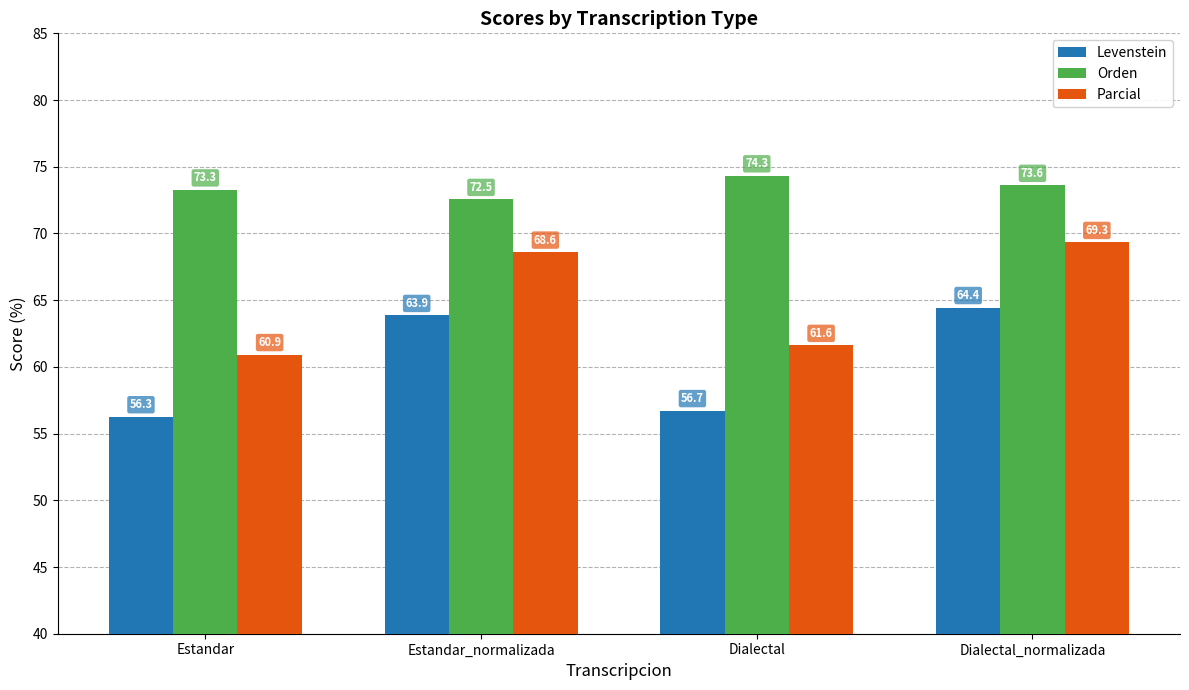

What is the lowest value of the Parcial series?

60.9